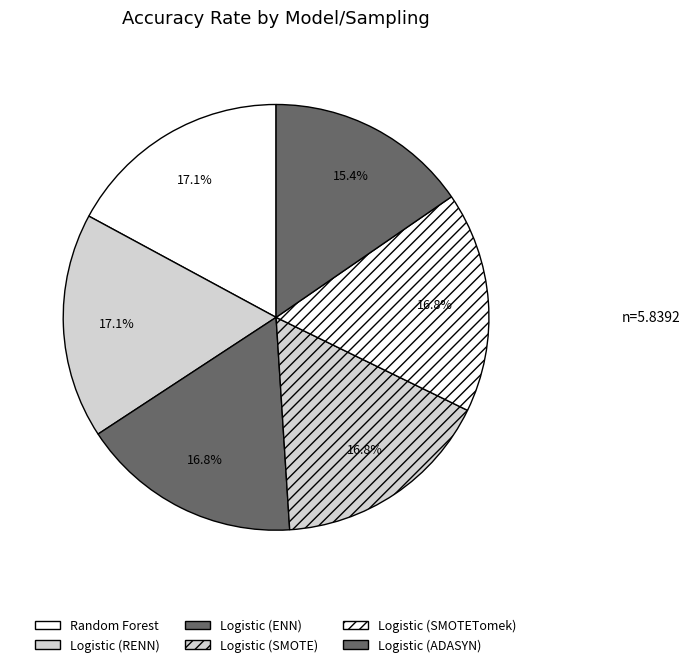

Is it true that Random Forest is 30% of the pie?

False